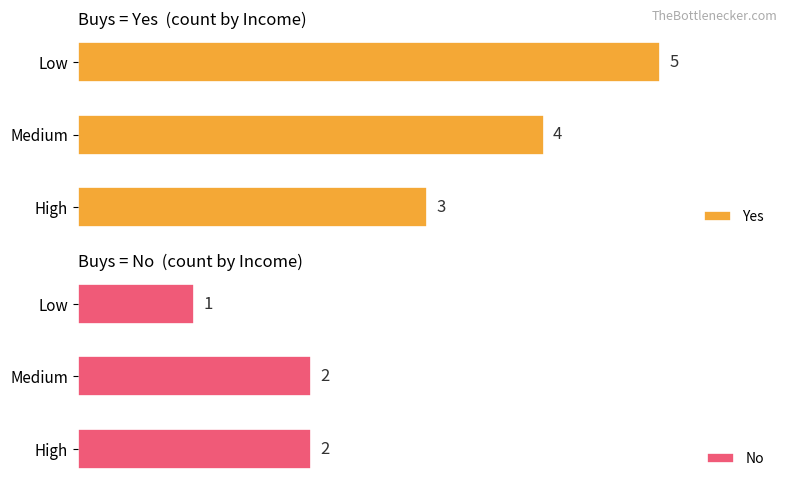

How many values in the Yes series are below 4?

1